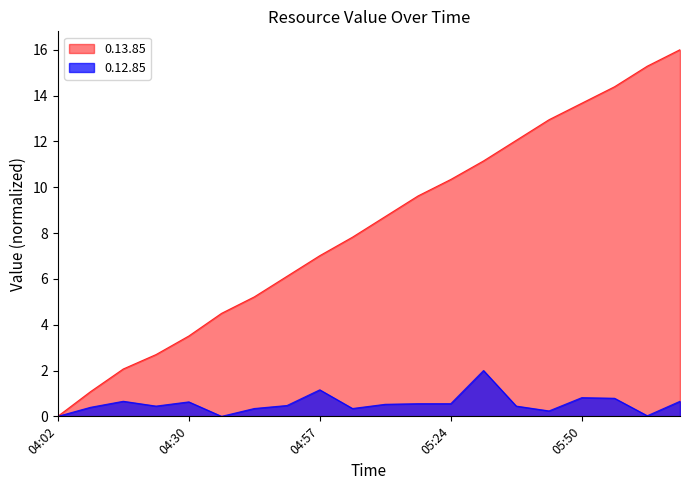

What is the average value of the 0.12.85 series?

0.6